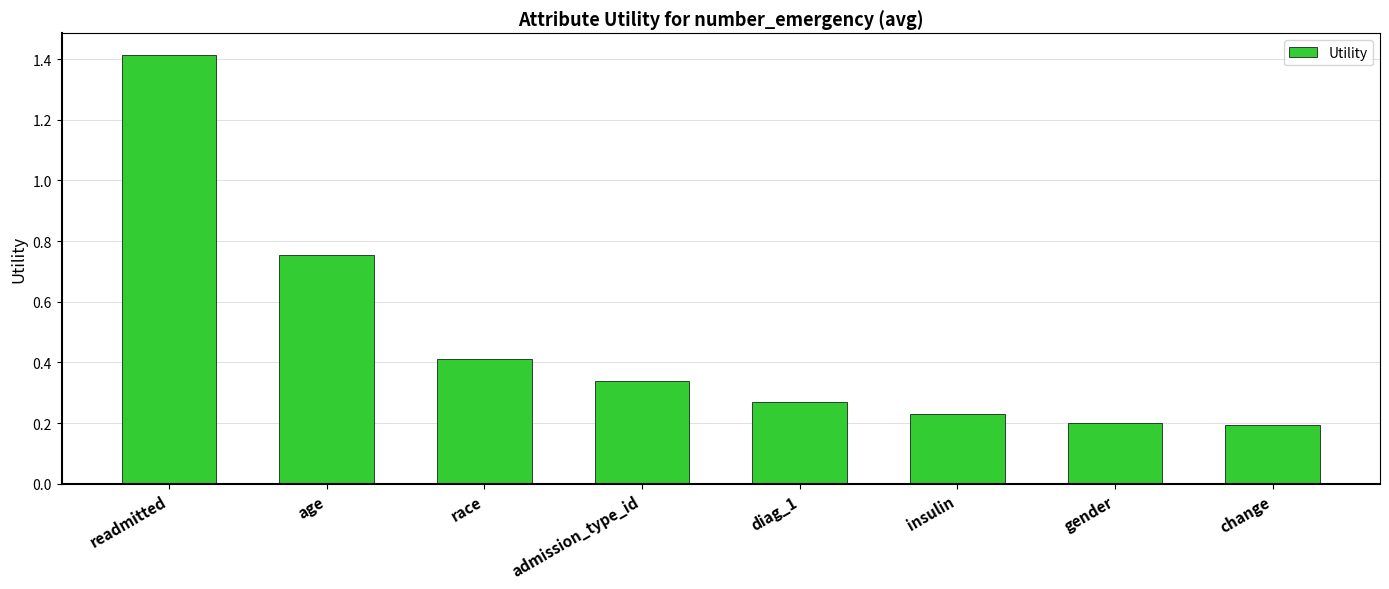

How many distinct data groups are displayed?

1